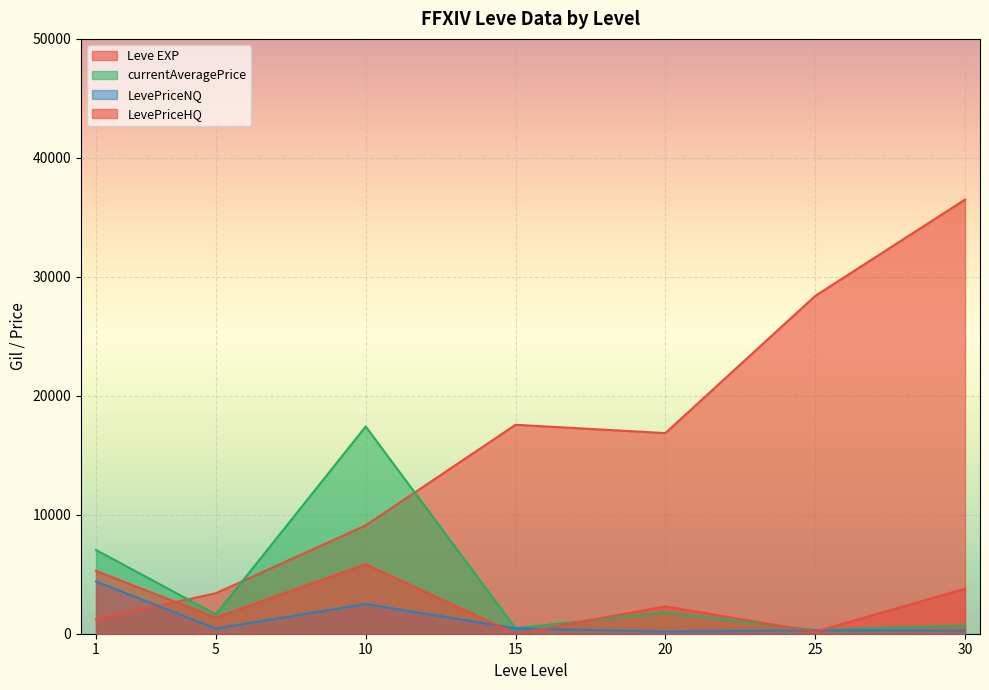

Does the chart display data point markers on the line(s)?

No